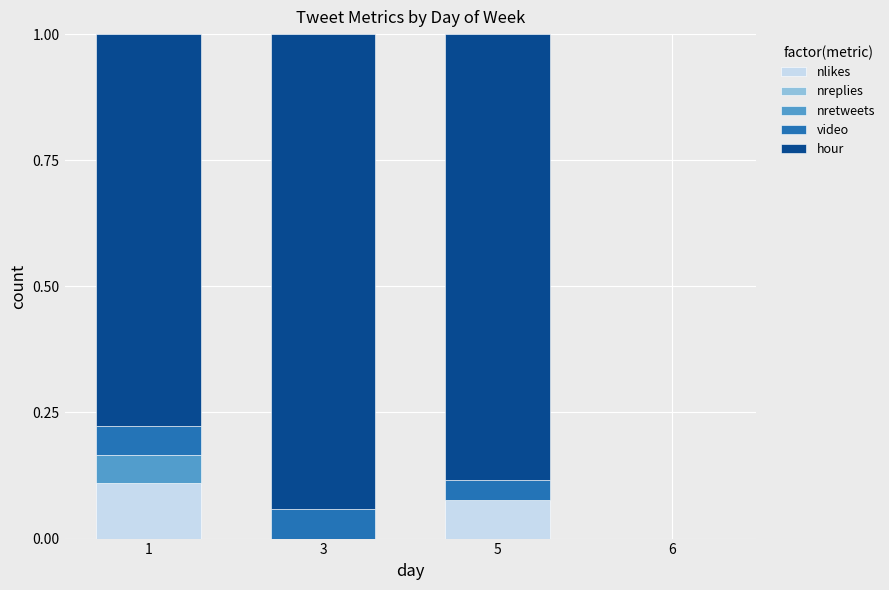

At how many categories does at least one series exceed 0?

3